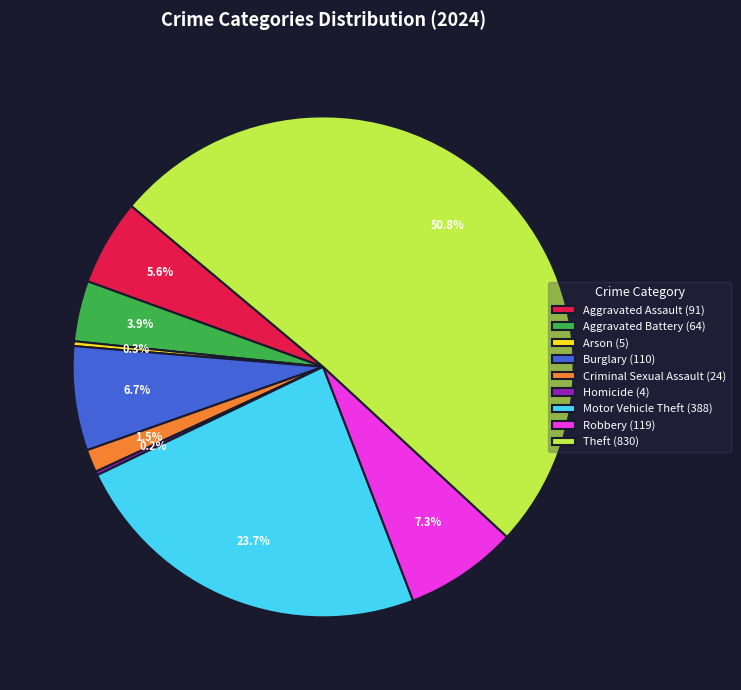

How much of the chart is everything except Arson?

99.7%